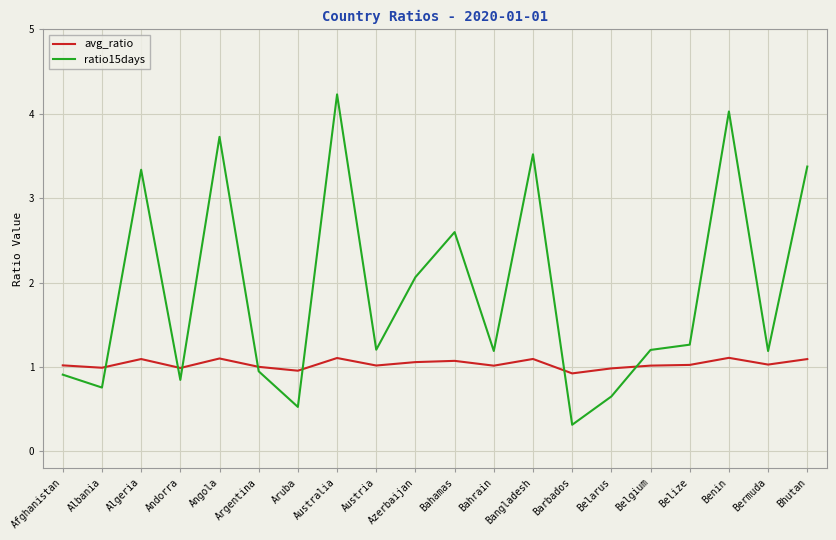

What is the difference between the maximum and minimum values in the ratio15days series?

3.9